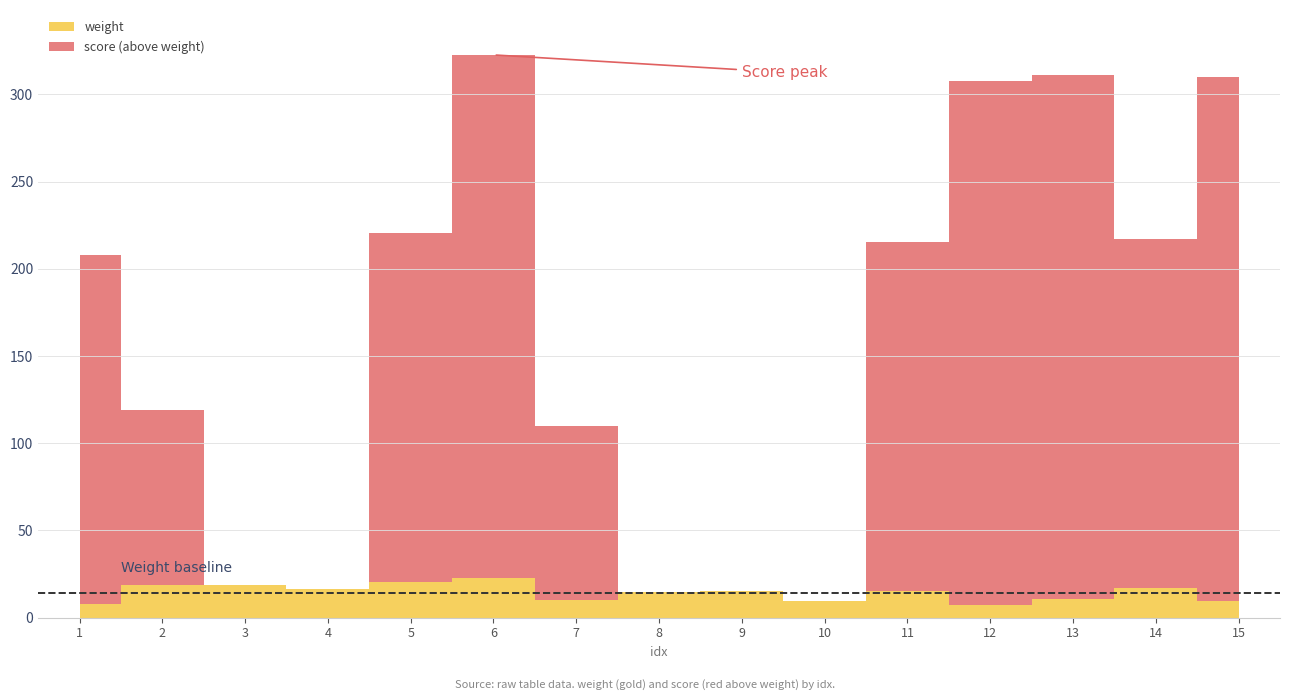

What is the average value of the weight series?

14.3